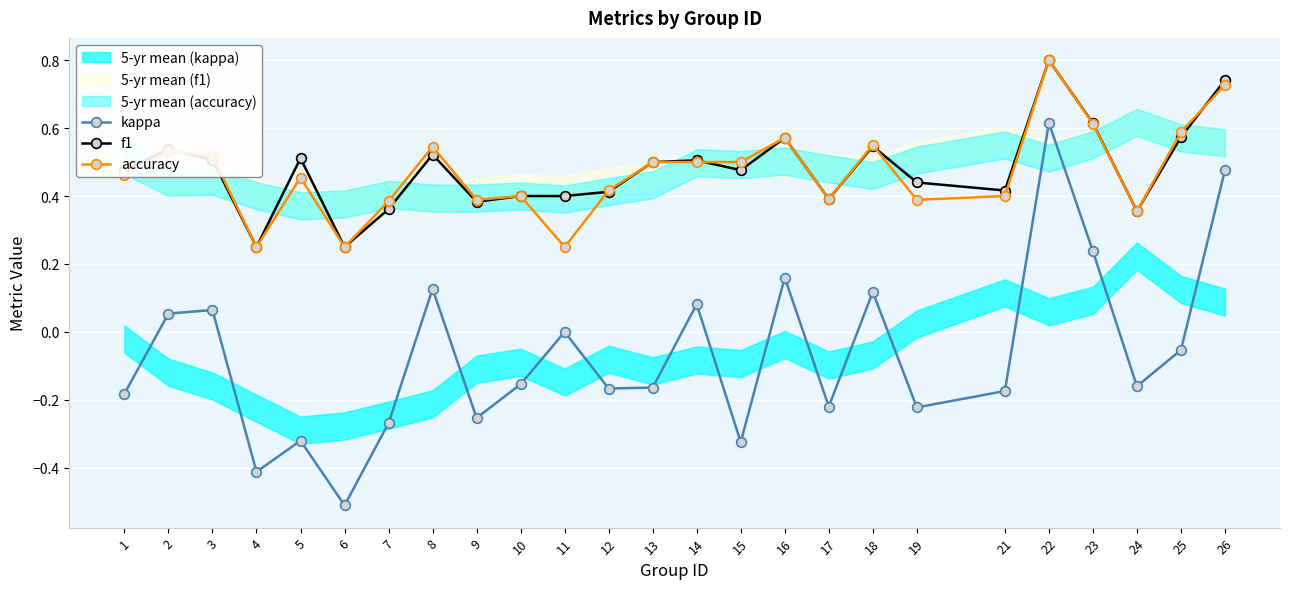

True or false: accuracy and kappa cross at least once.

False